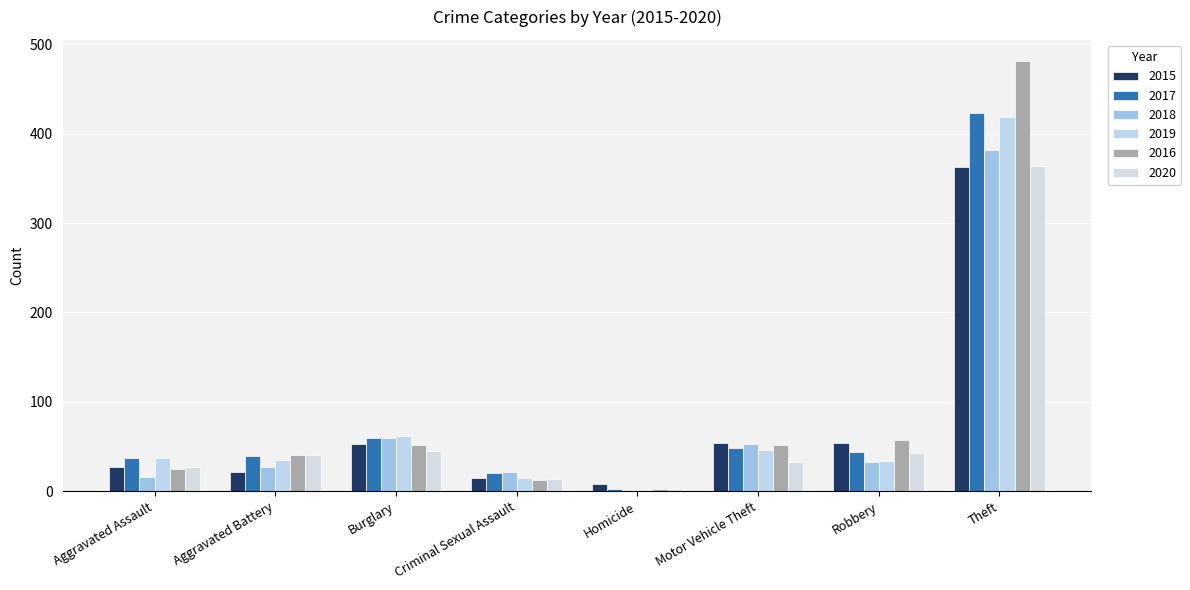

Rank the series at Theft from highest to lowest value.

2016, 2017, 2019, 2018, 2020, 2015